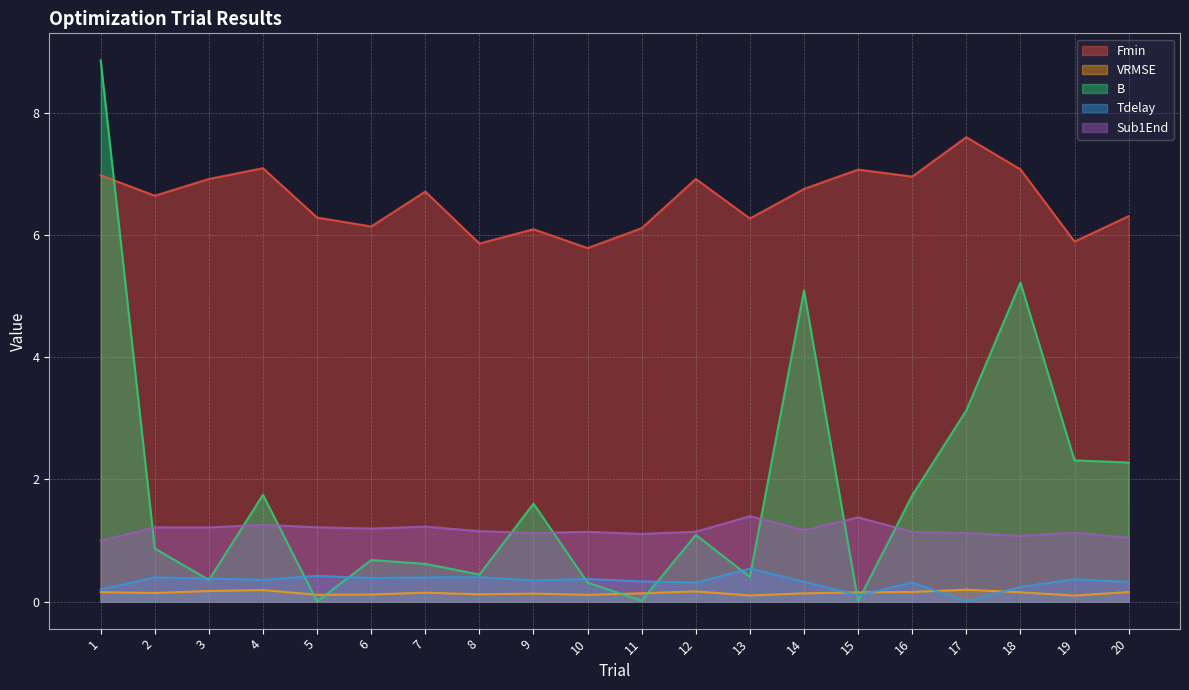

Which series has the largest range (max minus min)?

B